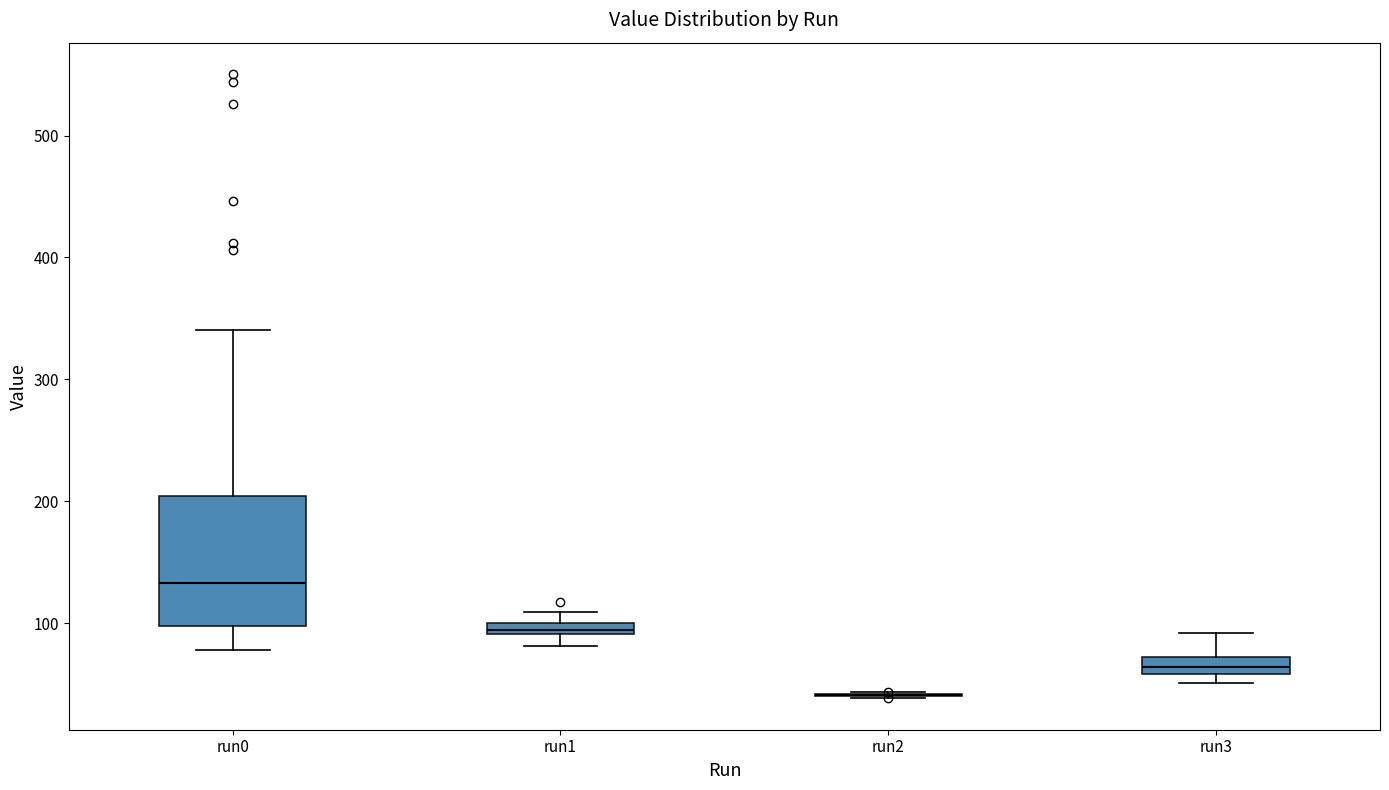

Comparing the boxes themselves (not the whiskers), which one is the tallest?

run0